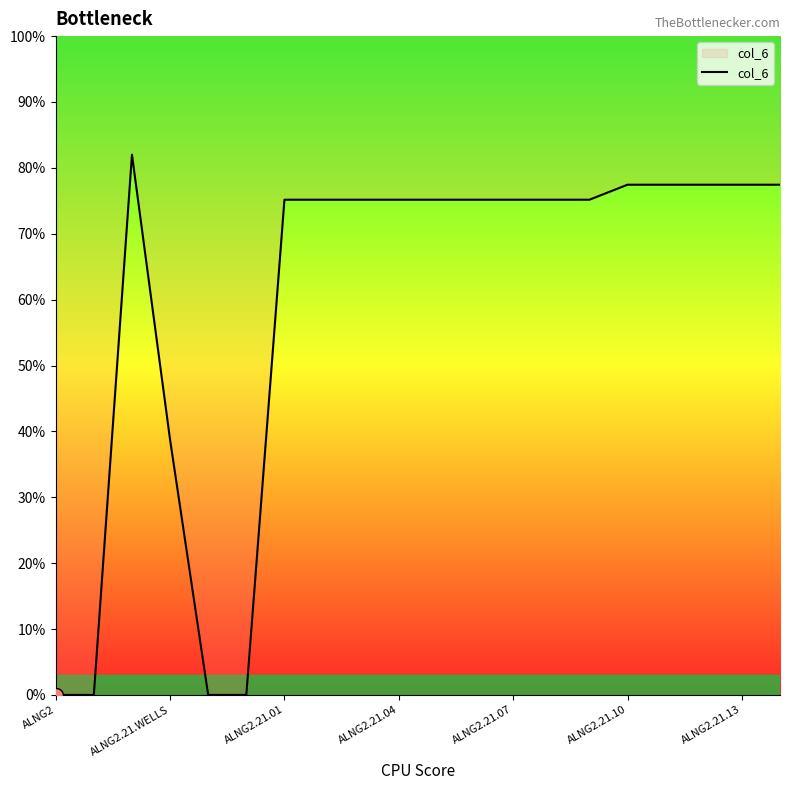

How many lines are shown in the chart?

1